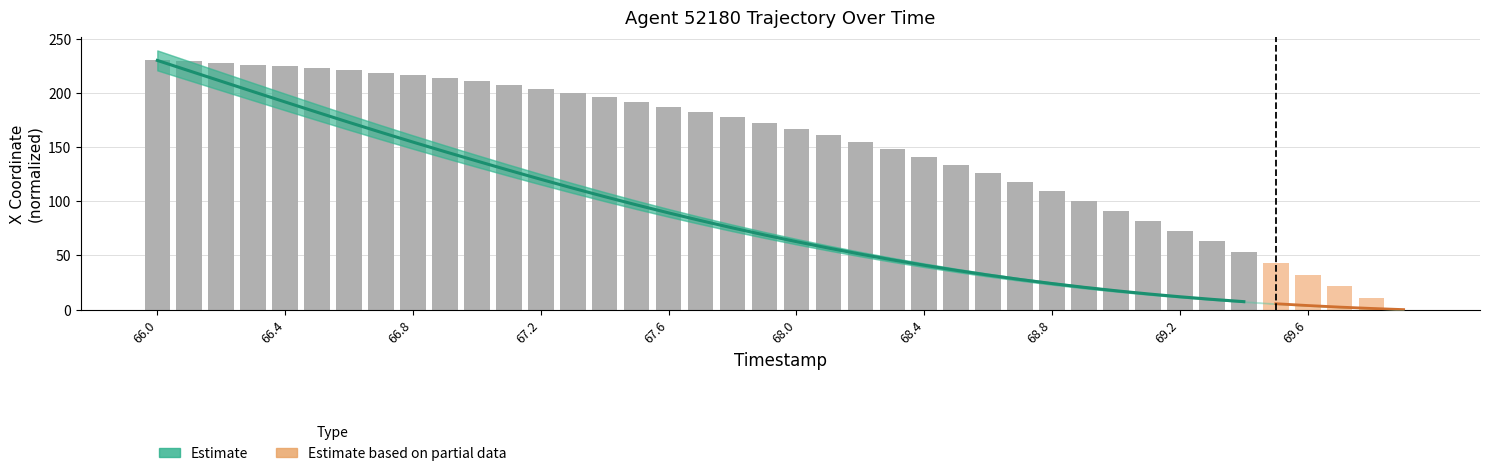

At which label does the data first exceed 172?

66.0